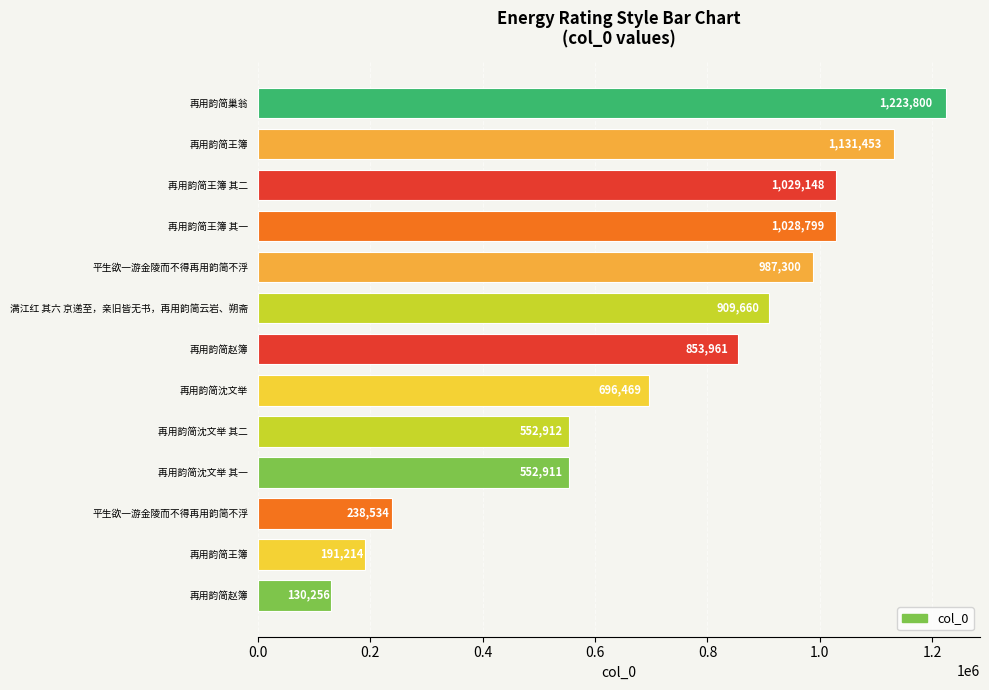

What is the sum of the values at 再用韵简王簿 其二 and 再用韵简赵簿?

1159404